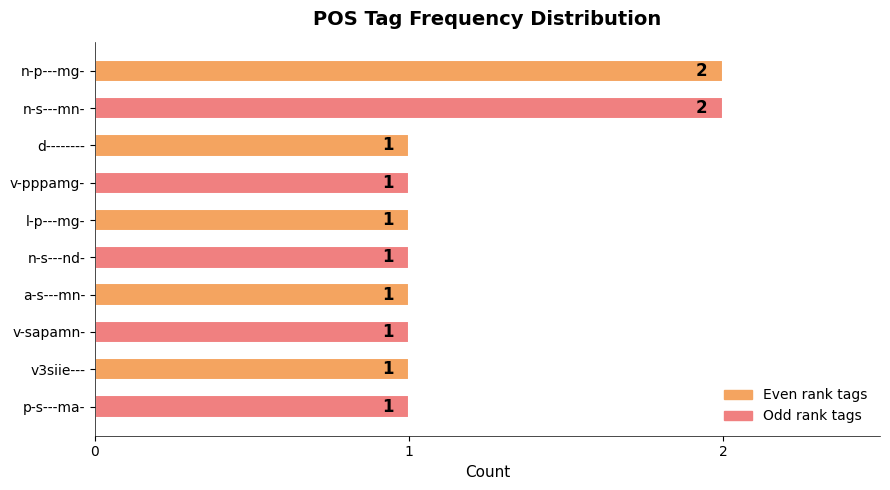

What is the difference between the second highest and minimum values?

1